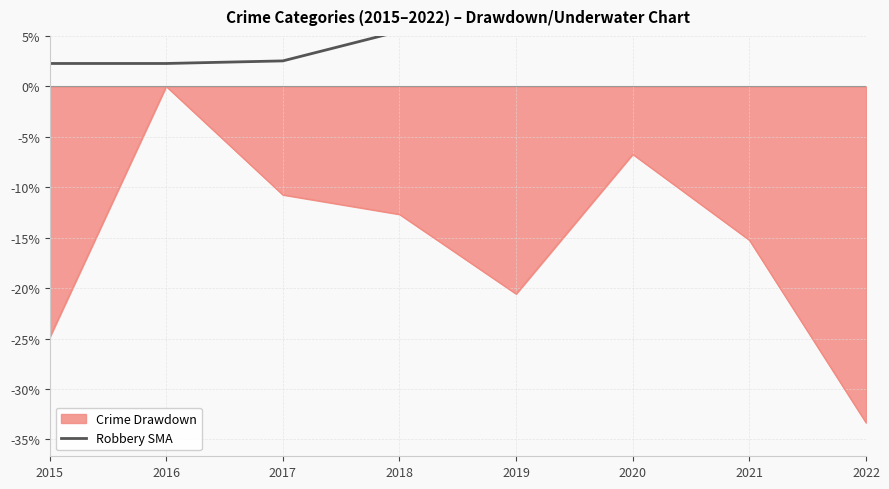

List the labels in order of Crime Drawdown value, smallest first.

2022, 2015, 2019, 2021, 2018, 2017, 2020, 2016